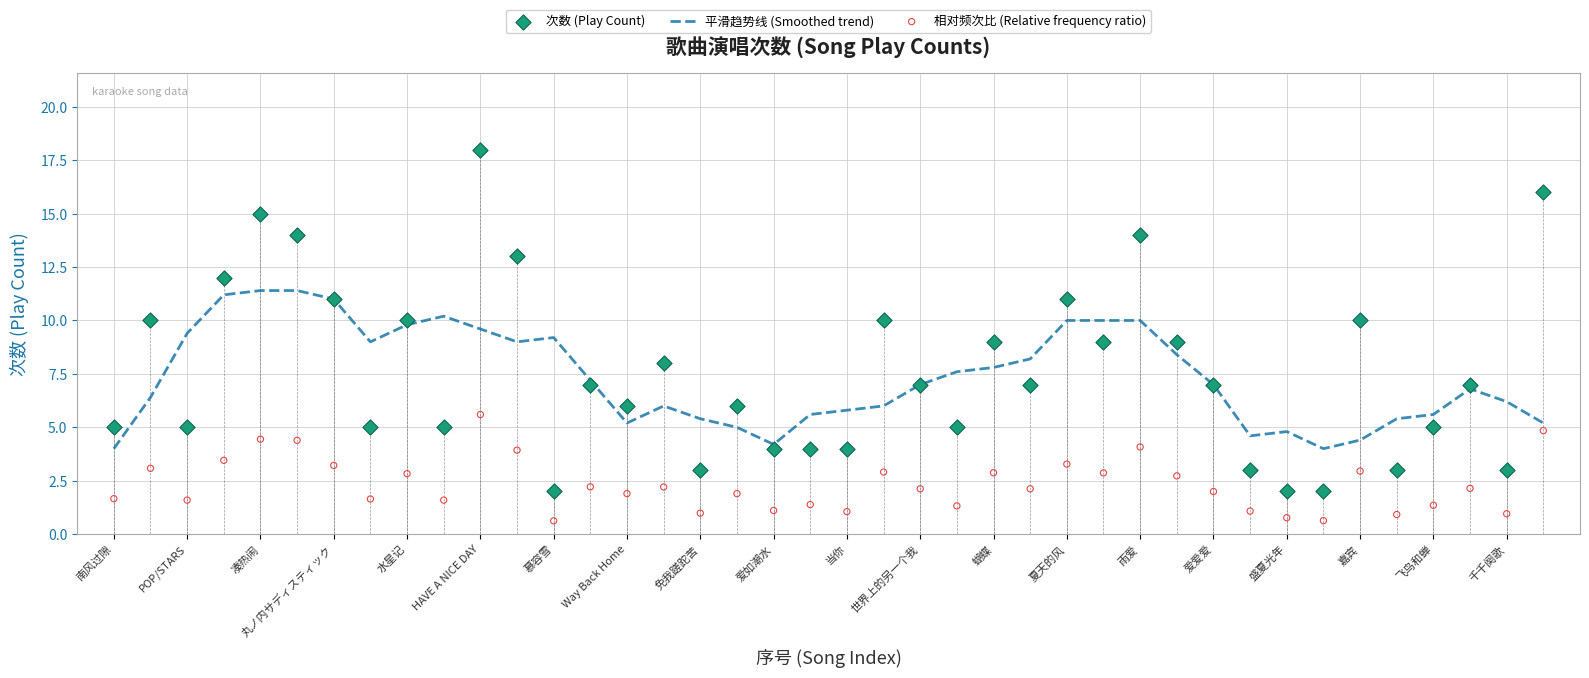

Is the value of 相对频次比 (Relative frequency ratio) at 36 greater than the value of 平滑趋势线 (Smoothed trend) at HAVE A NICE DAY?

No